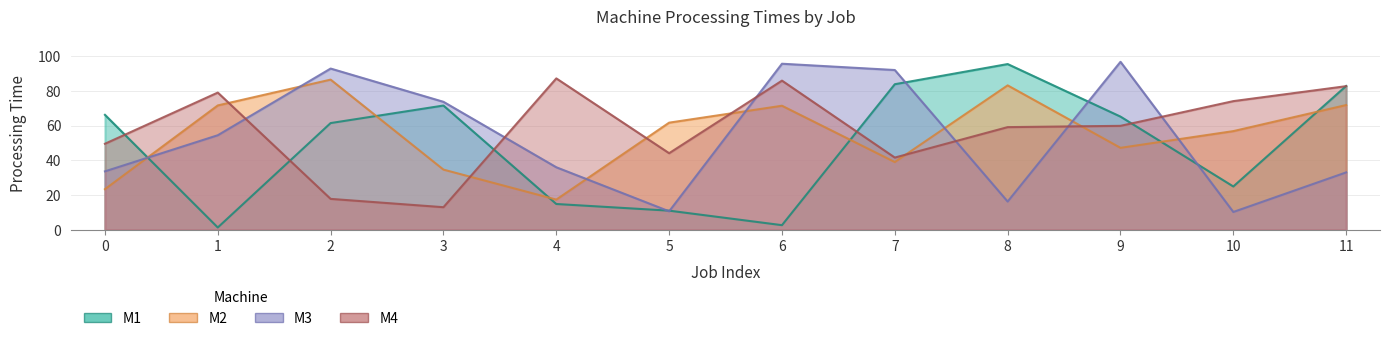

Rank the series by their maximum value, from lowest to highest.

M2, M4, M1, M3